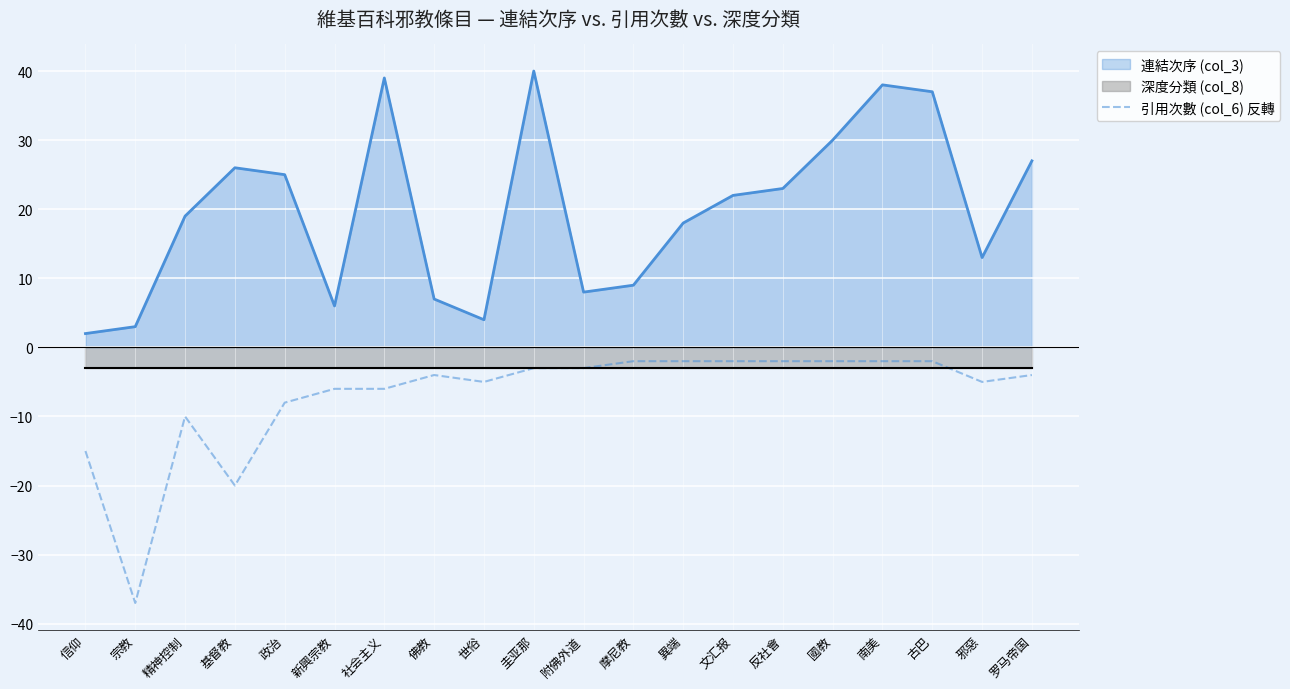

Is it true that 引用次數 (col_6) 反轉 equals -2 at 南美?

True